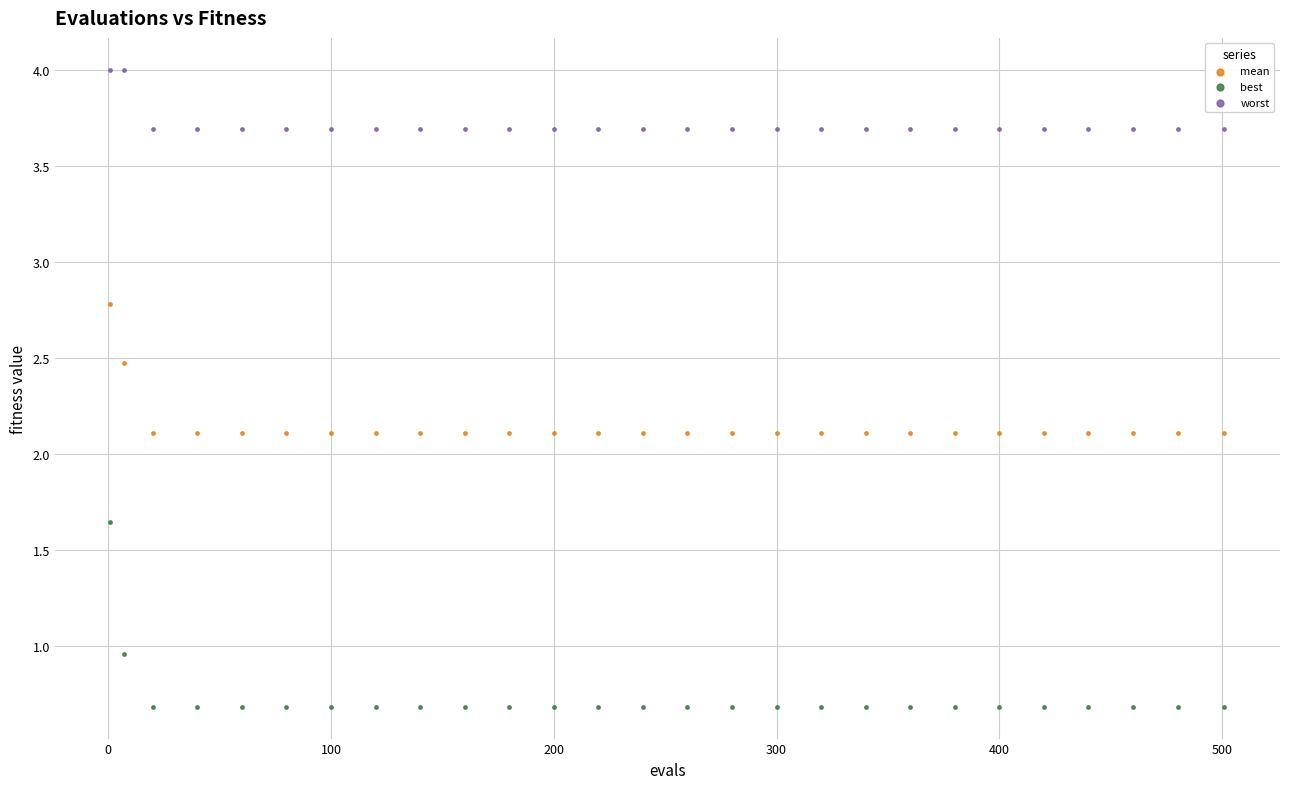

Across all data points, what is the range of X values (max minus min)?

500.0